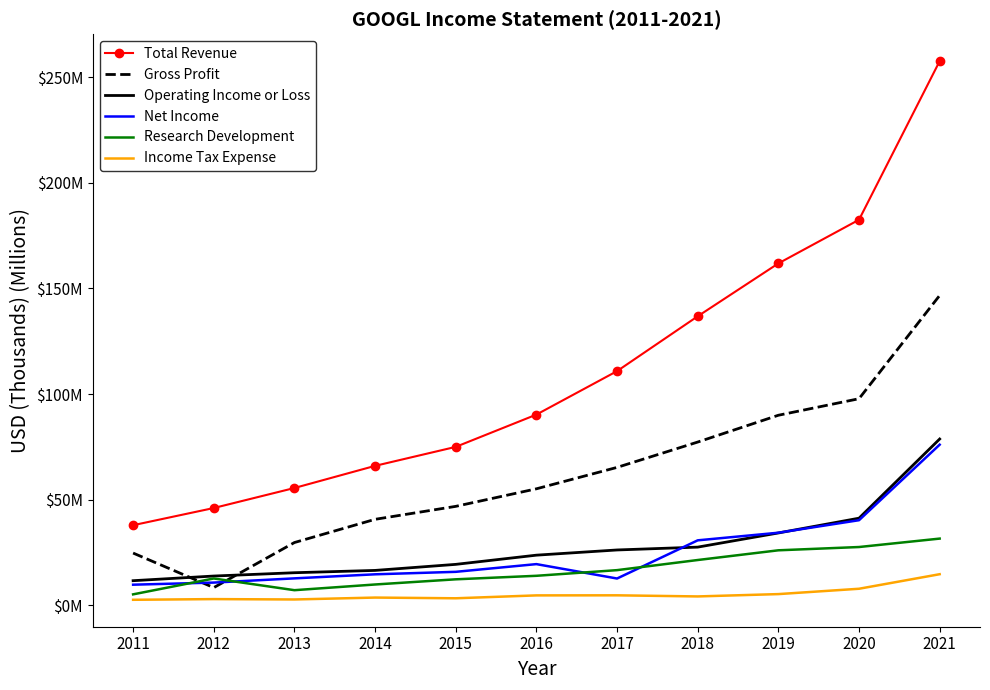

What is the total value across all series at 2013?

123.2